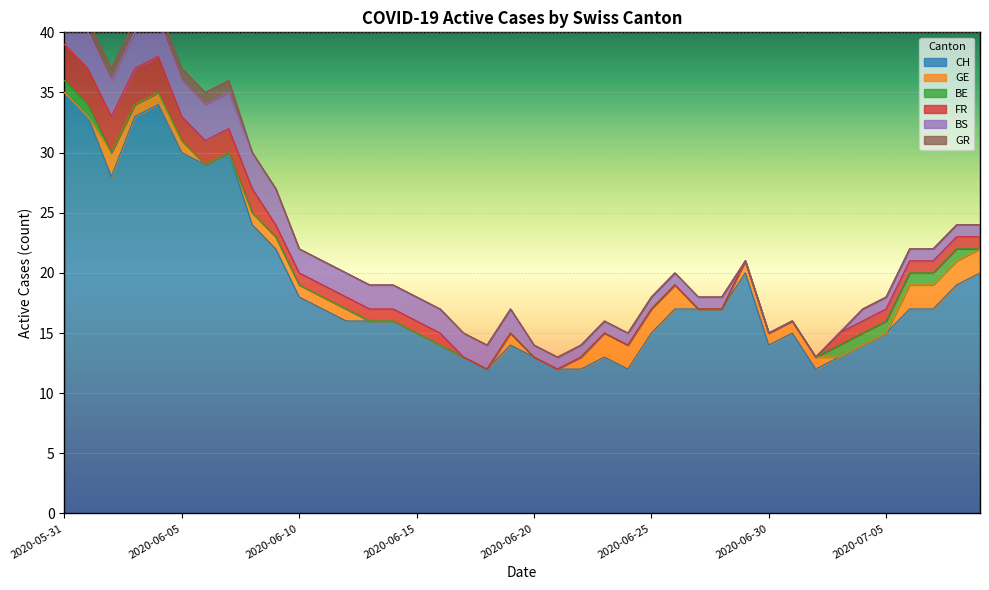

What is the sum of all CH values?

753